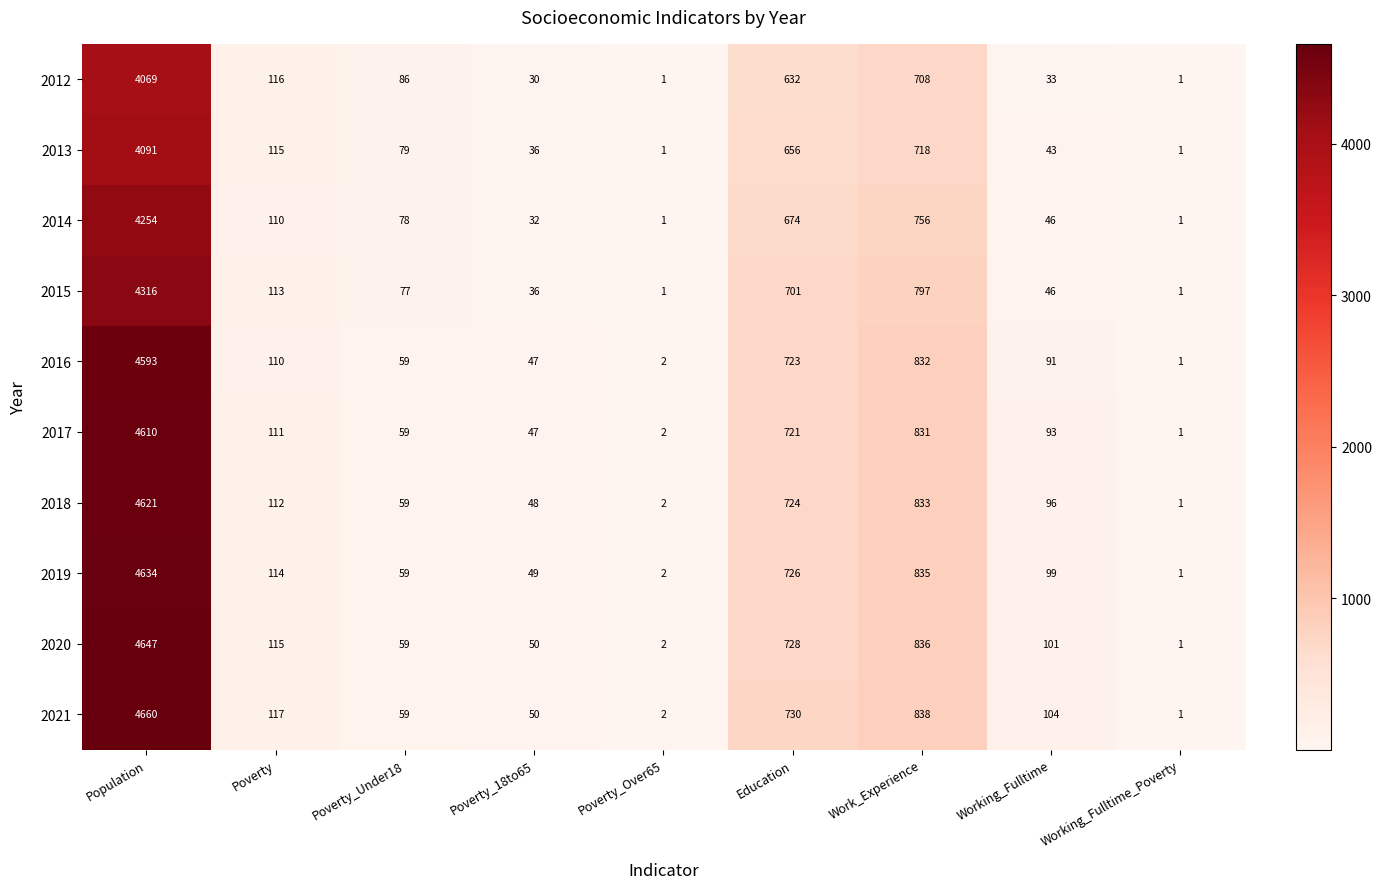

How many data points does each series have?

9